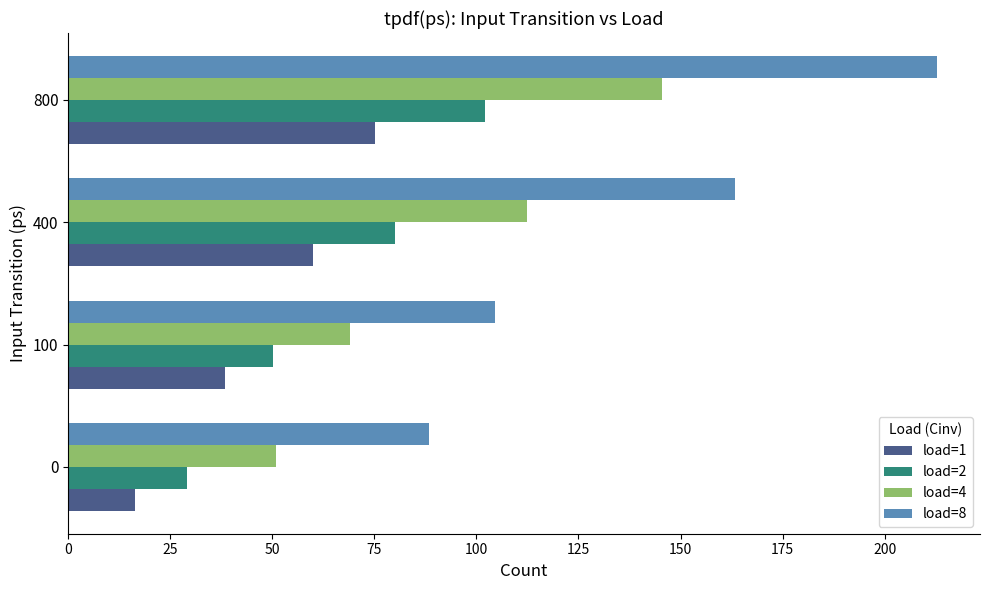

What value does the load=4 series have at 0?

50.9